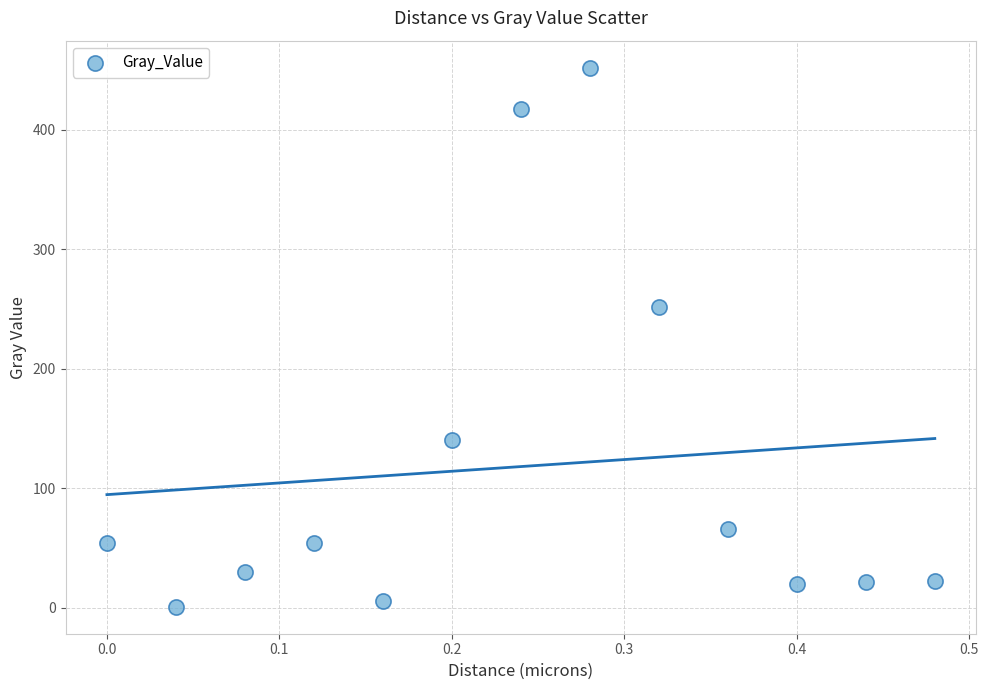

What is the range of Y values (max minus min)?

450.8